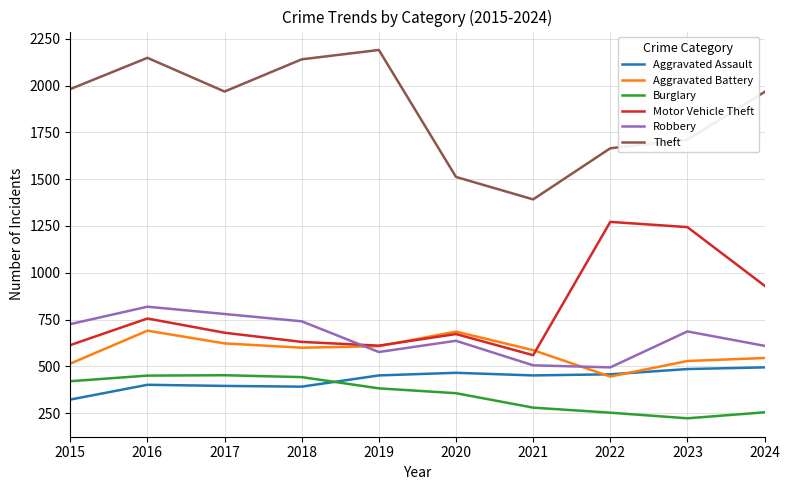

What are all the series names shown in the legend?

Aggravated Assault, Aggravated Battery, Burglary, Motor Vehicle Theft, Robbery, Theft